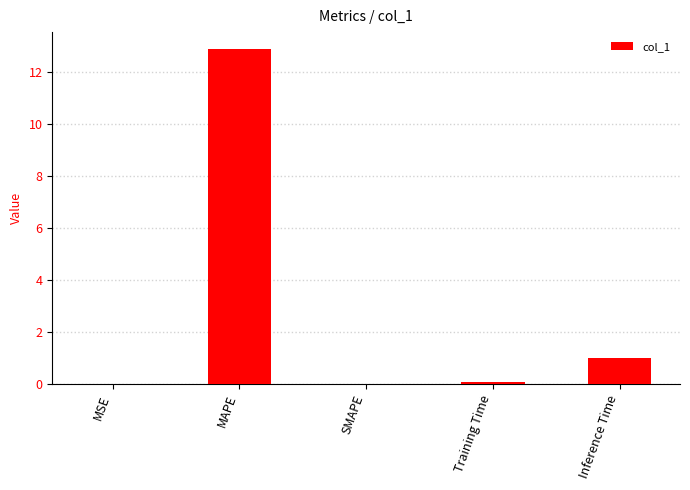

What is the sum of all values?

14.0